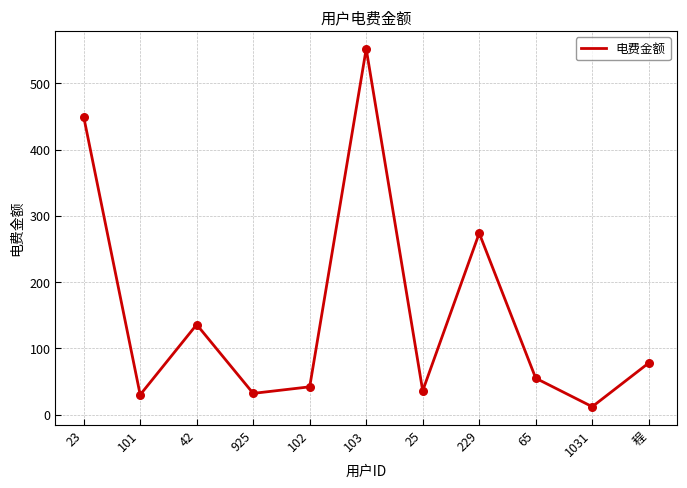

Between 65 and 102, which is larger?

65